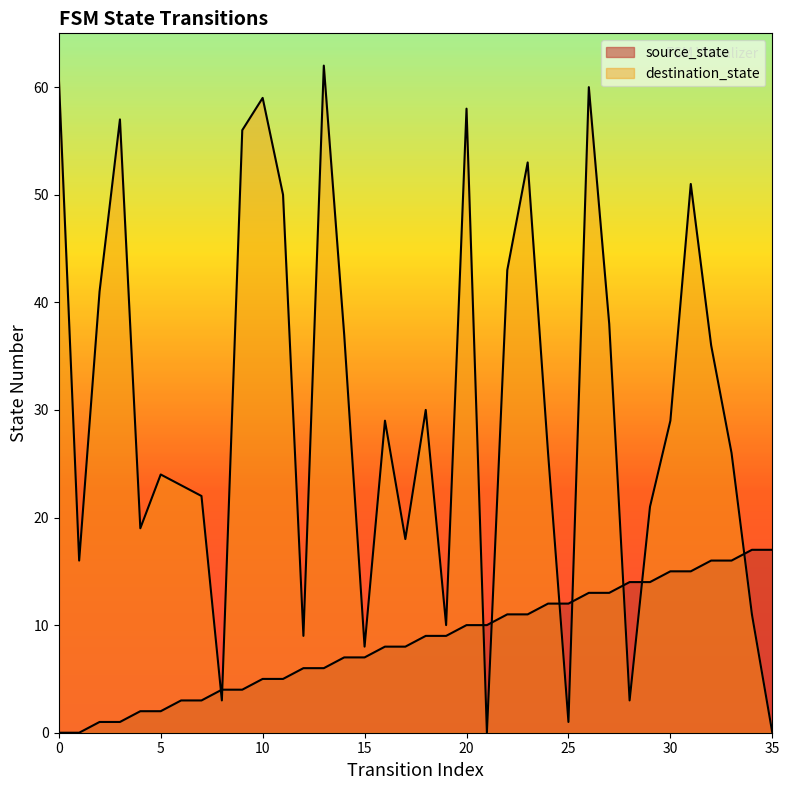

What is the sum of all destination_state values?

1090